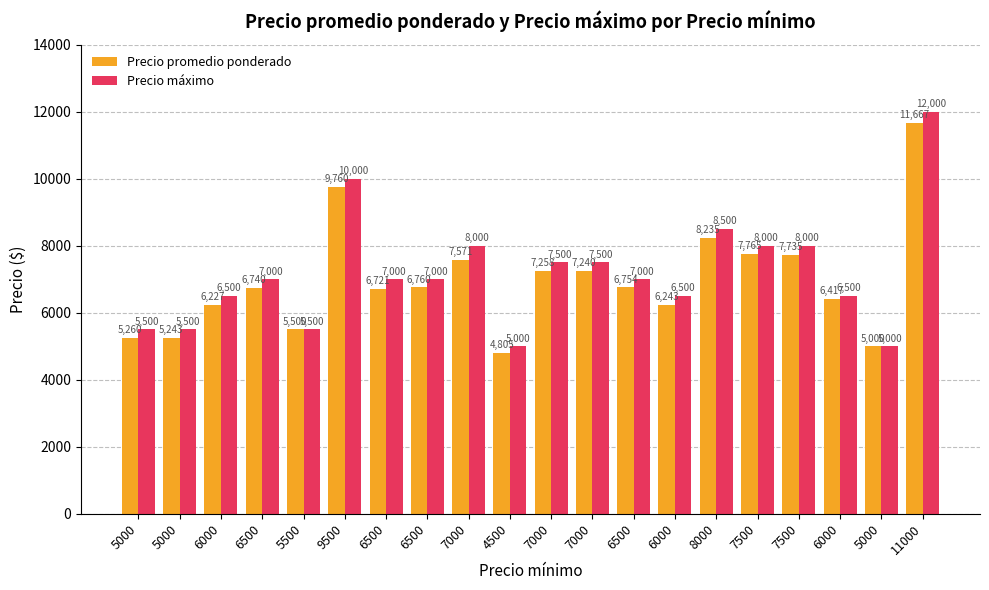

At which label does Precio promedio ponderado reach its minimum?

4500